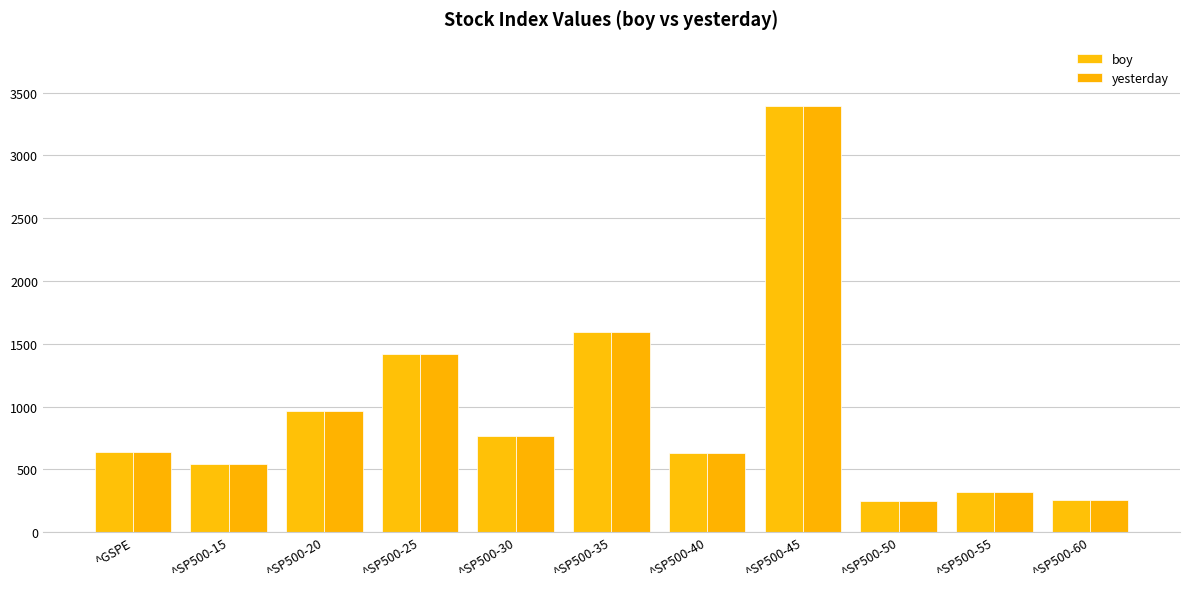

The value of yesterday at ^SP500-35 is 393.8. True or false?

False